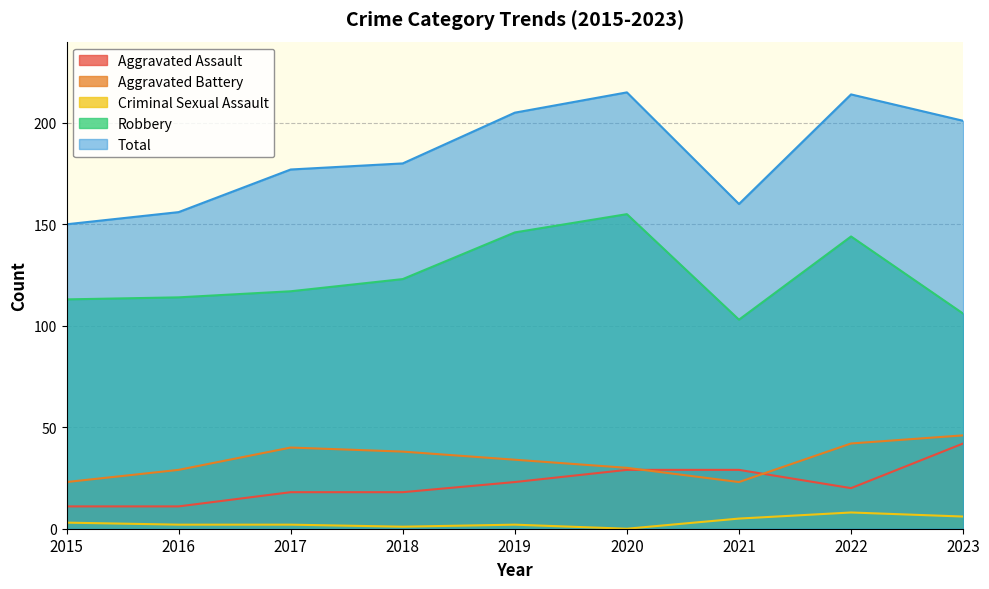

Is it true that Total equals 201 at 2023?

True